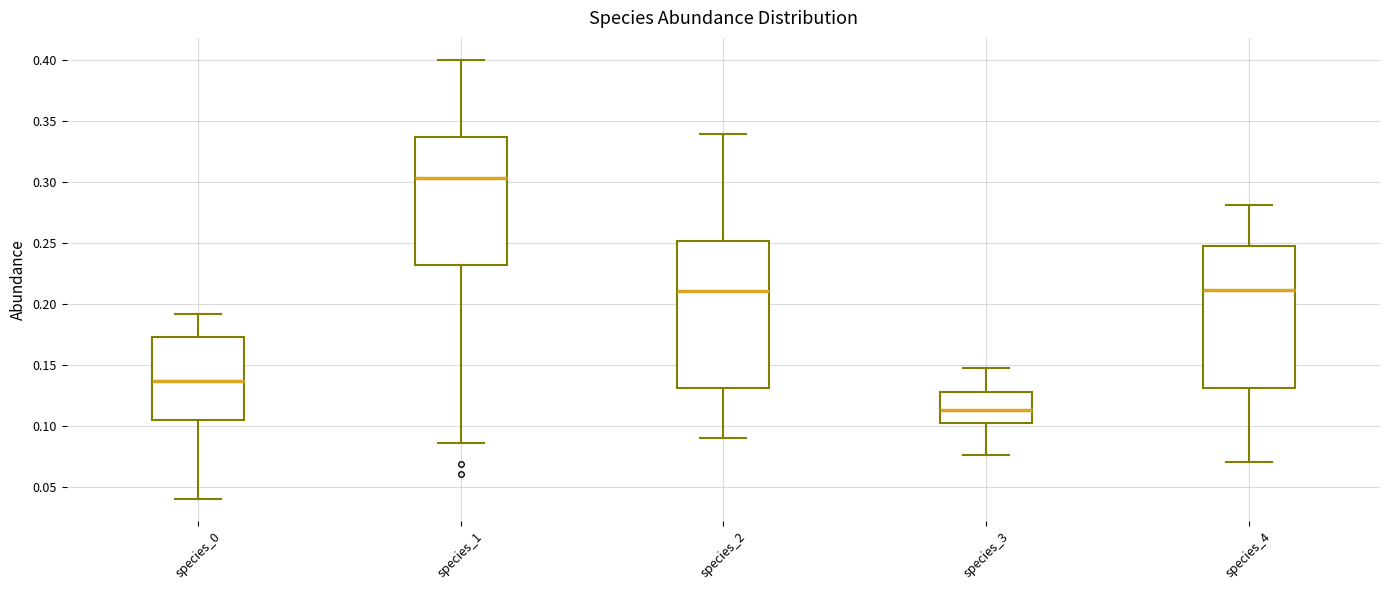

Reading left to right, transcribe this box plot: for each box, give where its median line is, the range the box spans, and where its two whiskers end, as read against the y-axis. The values are not printed on the chart, so give them approximately, as read against the axis.

species_0: median 0.135, box 0.105 to 0.175, whiskers 0.040 to 0.190
species_1: median 0.305, box 0.230 to 0.335, whiskers 0.085 to 0.400
species_2: median 0.210, box 0.130 to 0.250, whiskers 0.090 to 0.340
species_3: median 0.115, box 0.100 to 0.130, whiskers 0.075 to 0.145
species_4: median 0.210, box 0.130 to 0.245, whiskers 0.070 to 0.280